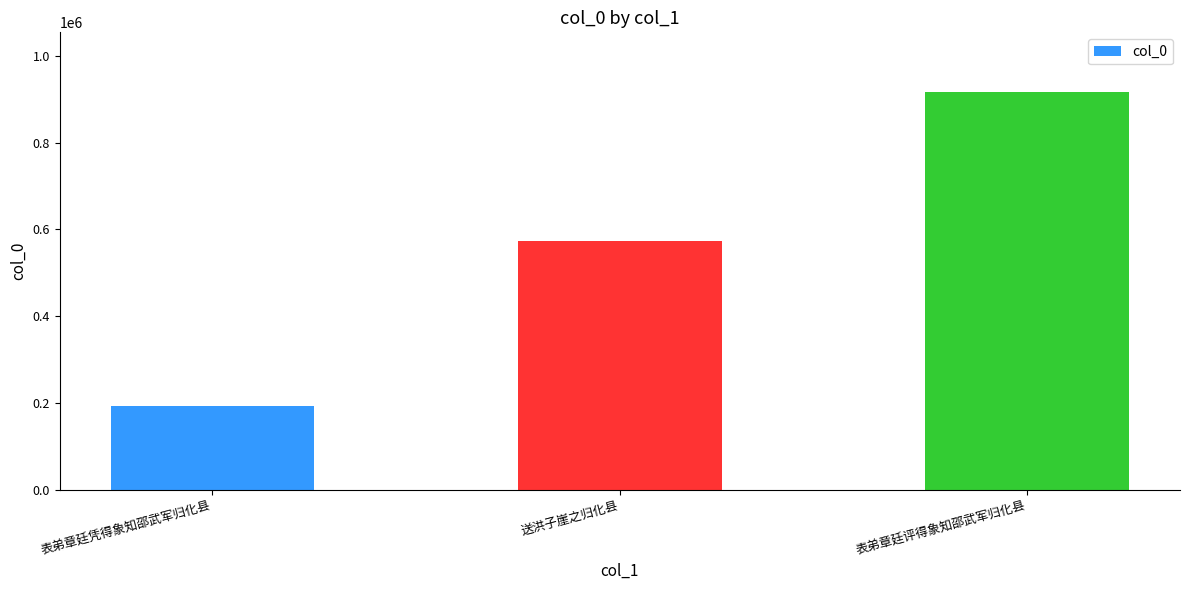

Which label corresponds to the smallest value in the chart?

表弟章廷凭得象知邵武军归化县